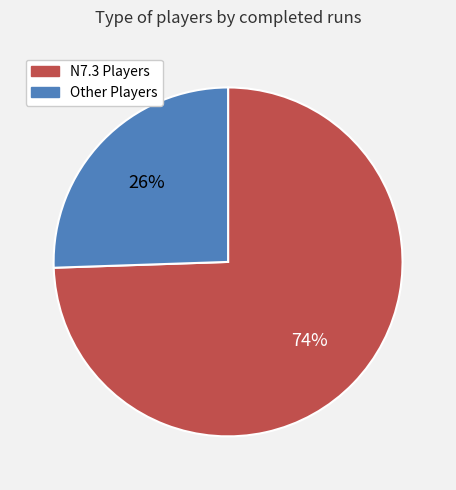

Is there a majority slice in this chart?

Yes